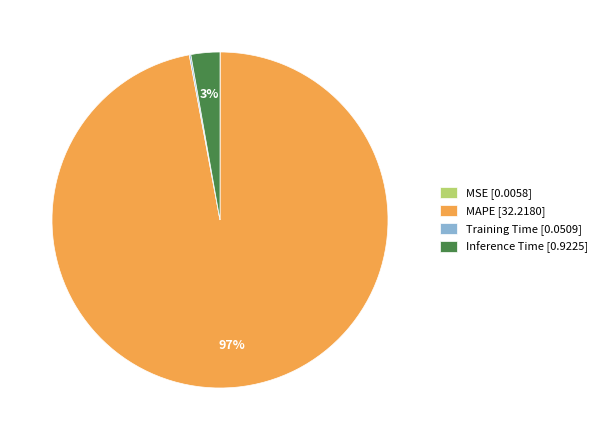

True or false: Inference Time [0.9225] accounts for 3% of the total.

True